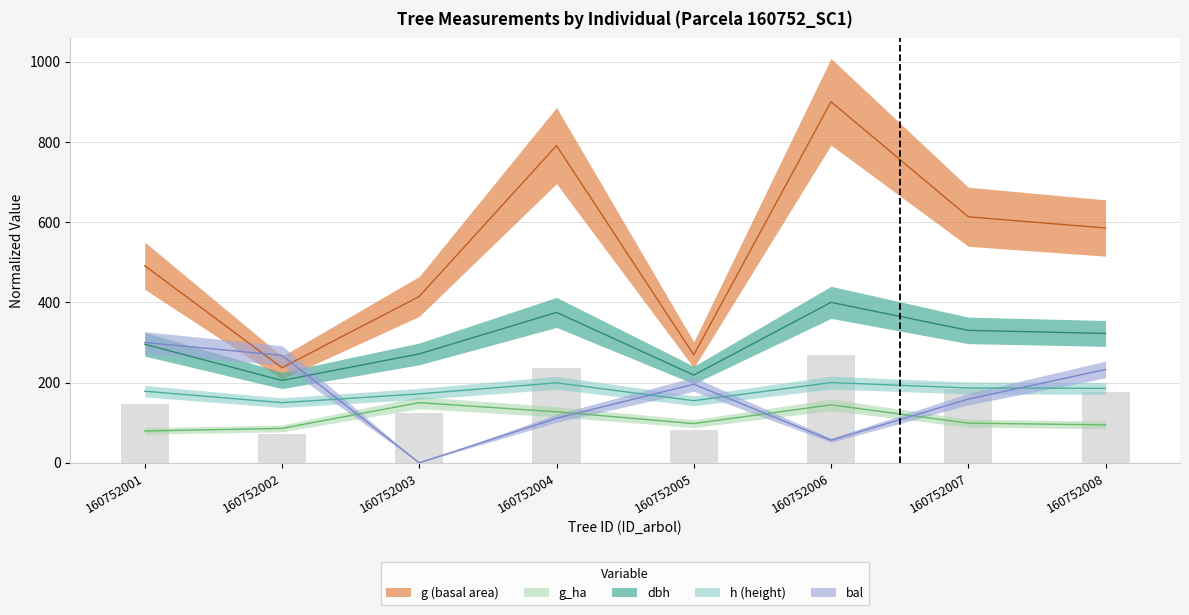

At which label does bal first exceed 195?

160752001